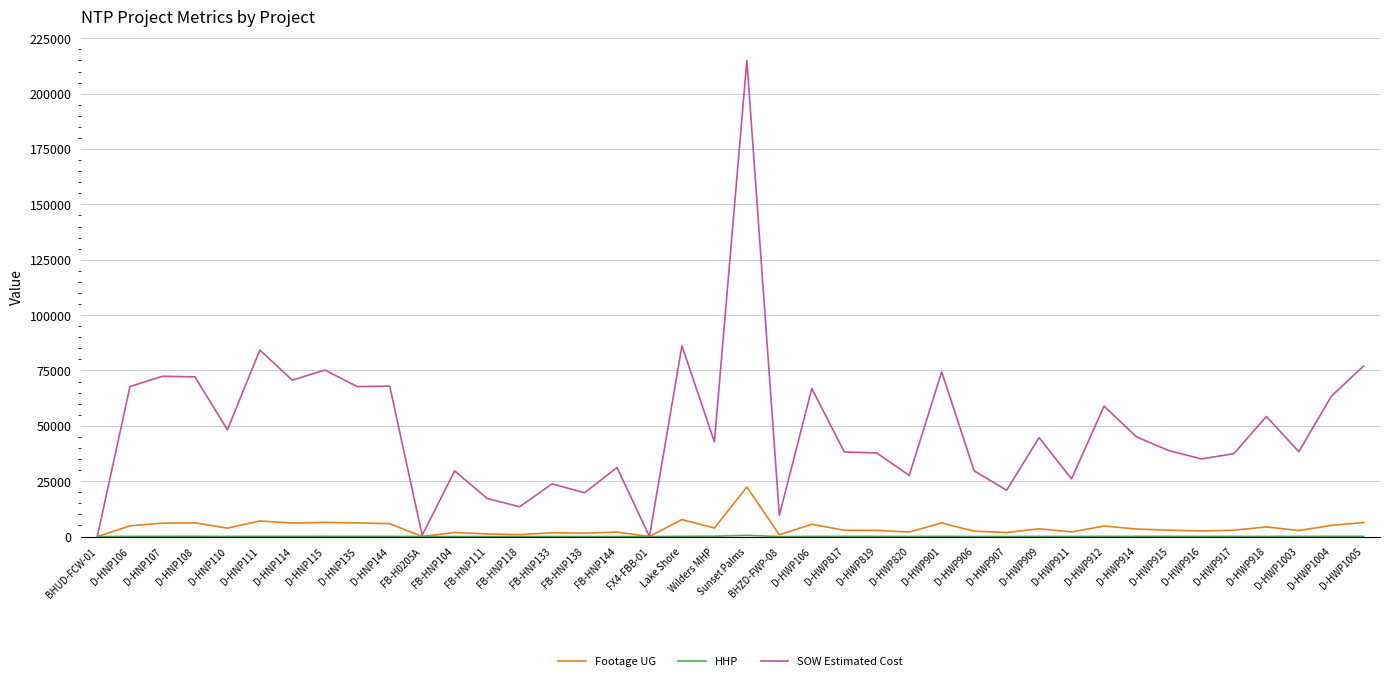

What is the greatest value displayed?

215088